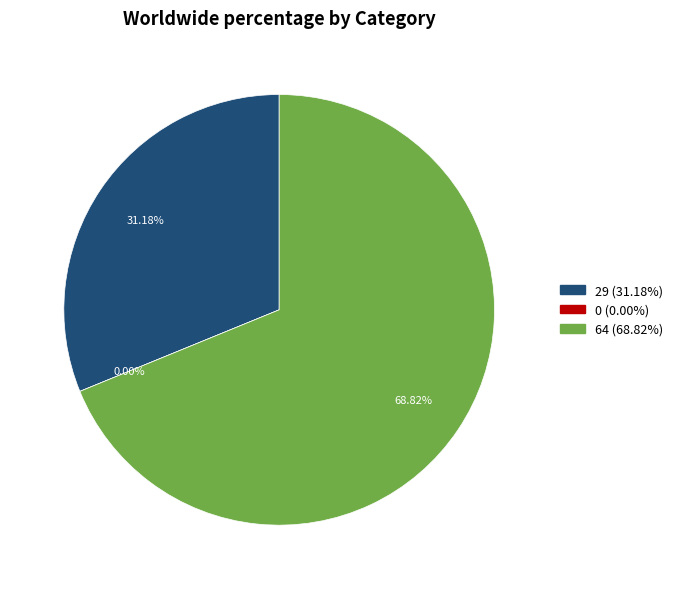

Is the sum of 29 and 0 greater than half?

No